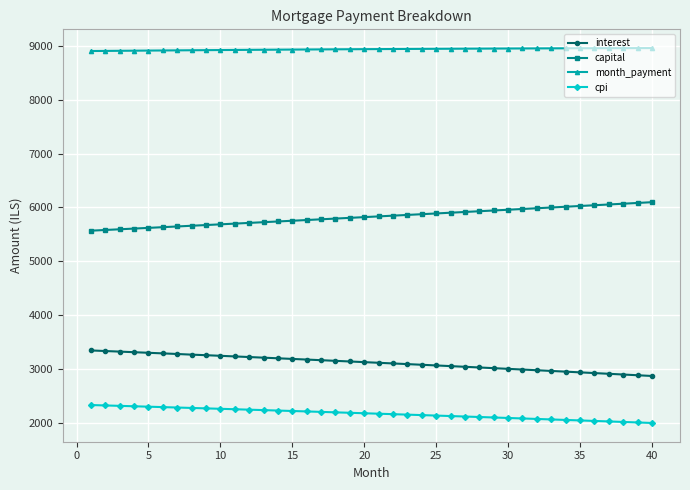

Which series has the largest total across all categories?

month_payment